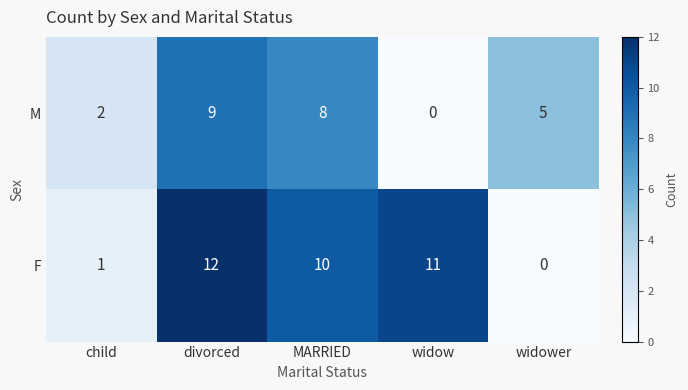

What is the average value of the F series?

7